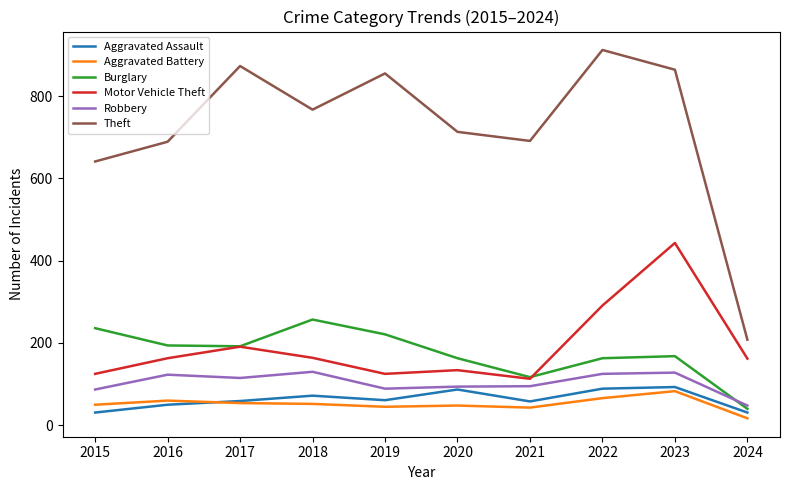

Does the chart display data point markers on the line(s)?

No